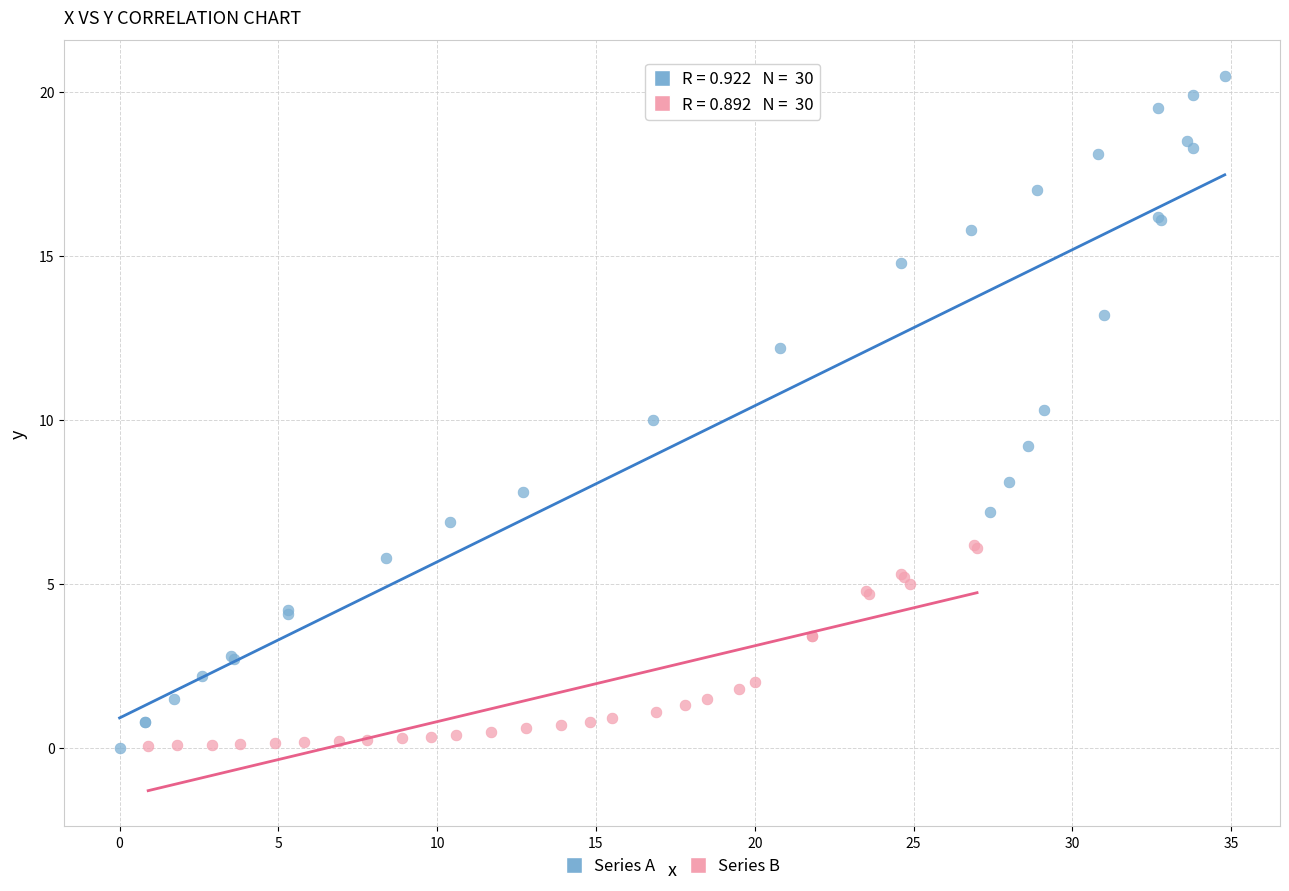

Which series has the largest Y range (max minus min)?

Series A